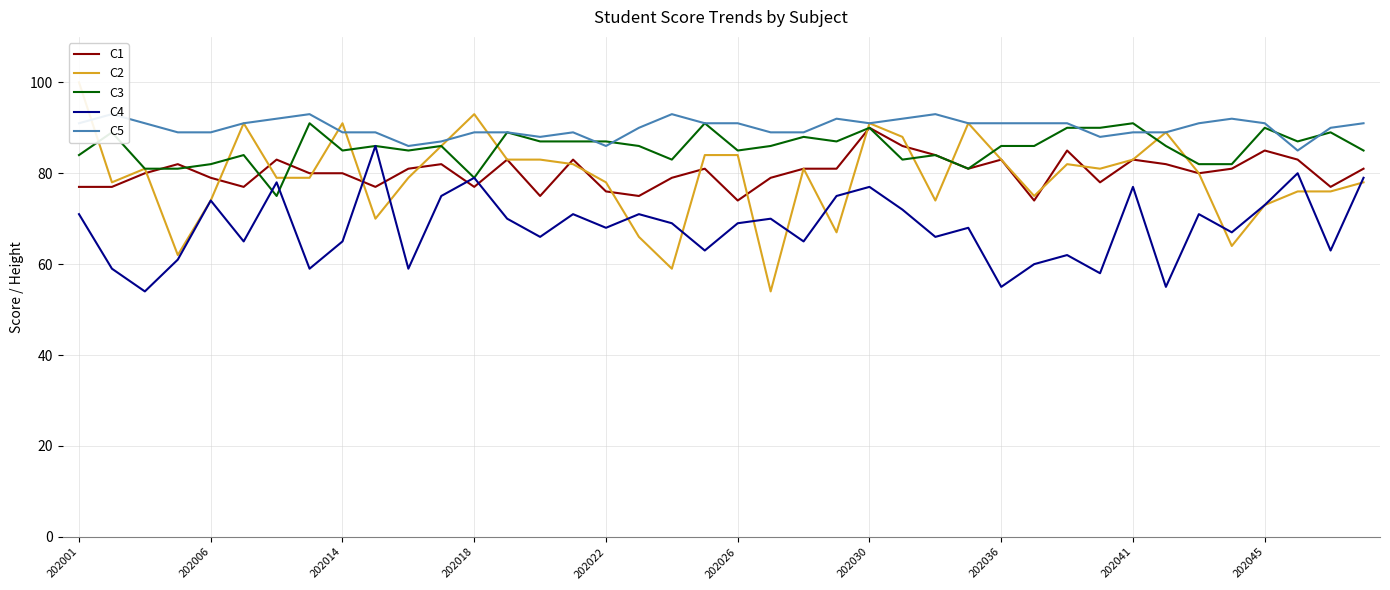

Is this an area chart (filled region under the line)?

No